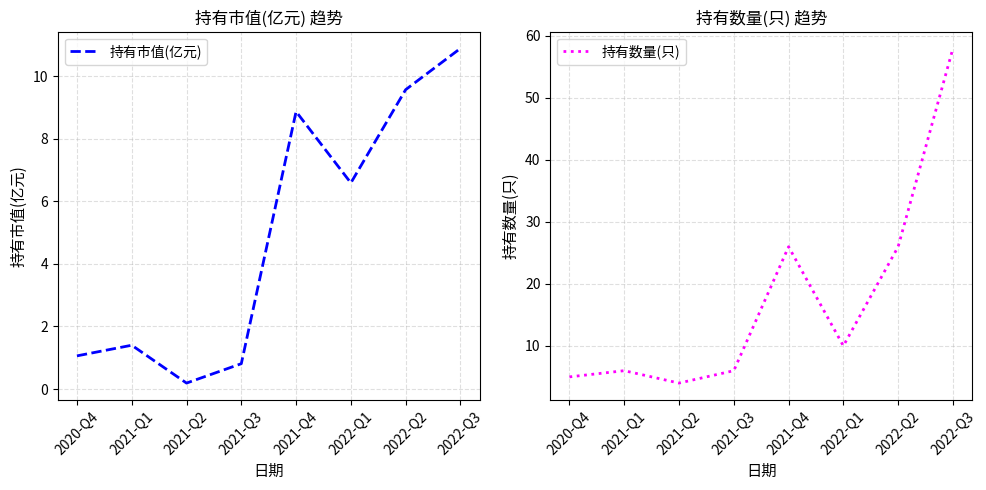

Reading left to right, list all the values displayed in this chart.

持有市值(亿元): 2020-Q4=1.1	2021-Q1=1.4	2021-Q2=0.2	2021-Q3=0.8	2021-Q4=8.9	2022-Q1=6.6	2022-Q2=9.6	2022-Q3=10.9
持有数量(只): 2020-Q4=5.0	2021-Q1=6.0	2021-Q2=4.0	2021-Q3=6.0	2021-Q4=26.0	2022-Q1=10.0	2022-Q2=26.0	2022-Q3=58.0